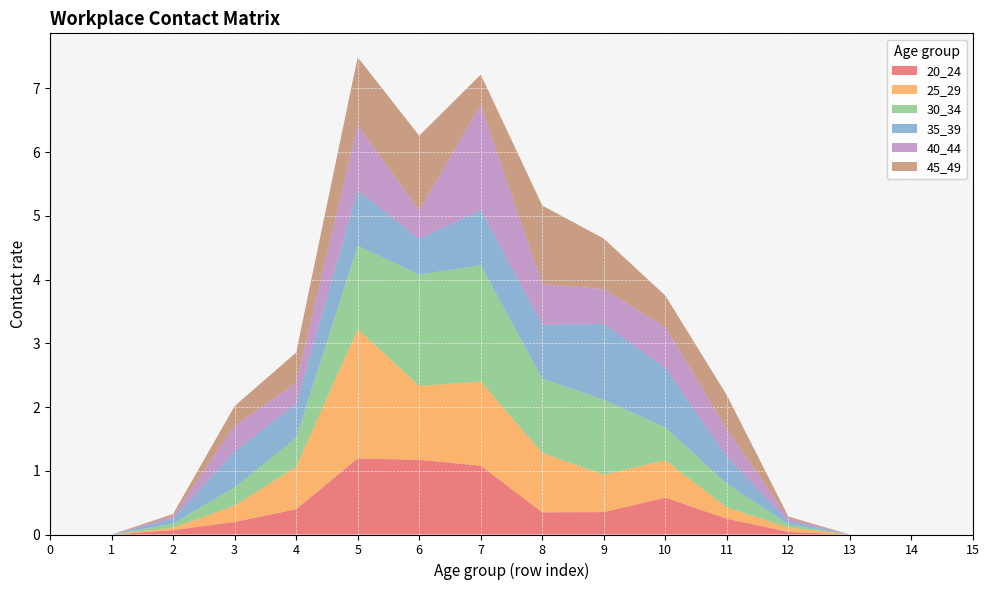

Reading left to right, what are all the values shown in this chart?

20_24: 0=0.0	1=0.0	2=0.1	3=0.2	4=0.4	5=1.2	6=1.2	7=1.1	8=0.3	9=0.4	10=0.6	11=0.2	12=0.0	13=0.0	14=0.0	15=0.0
25_29: 0=0.0	1=0.0	2=0.0	3=0.3	4=0.7	5=2.0	6=1.2	7=1.3	8=0.9	9=0.6	10=0.6	11=0.2	12=0.1	13=0.0	14=0.0	15=0.0
30_34: 0=0.0	1=0.0	2=0.1	3=0.3	4=0.4	5=1.3	6=1.7	7=1.8	8=1.2	9=1.2	10=0.5	11=0.4	12=0.0	13=0.0	14=0.0	15=0.0
35_39: 0=0.0	1=0.0	2=0.1	3=0.6	4=0.5	5=0.9	6=0.6	7=0.9	8=0.8	9=1.2	10=0.9	11=0.4	12=0.0	13=0.0	14=0.0	15=0.0
40_44: 0=0.0	1=0.0	2=0.0	3=0.4	4=0.3	5=1.0	6=0.5	7=1.7	8=0.6	9=0.5	10=0.6	11=0.4	12=0.0	13=0.0	14=0.0	15=0.0
45_49: 0=0.0	1=0.0	2=0.0	3=0.3	4=0.5	5=1.1	6=1.2	7=0.5	8=1.2	9=0.8	10=0.5	11=0.5	12=0.0	13=0.0	14=0.0	15=0.0